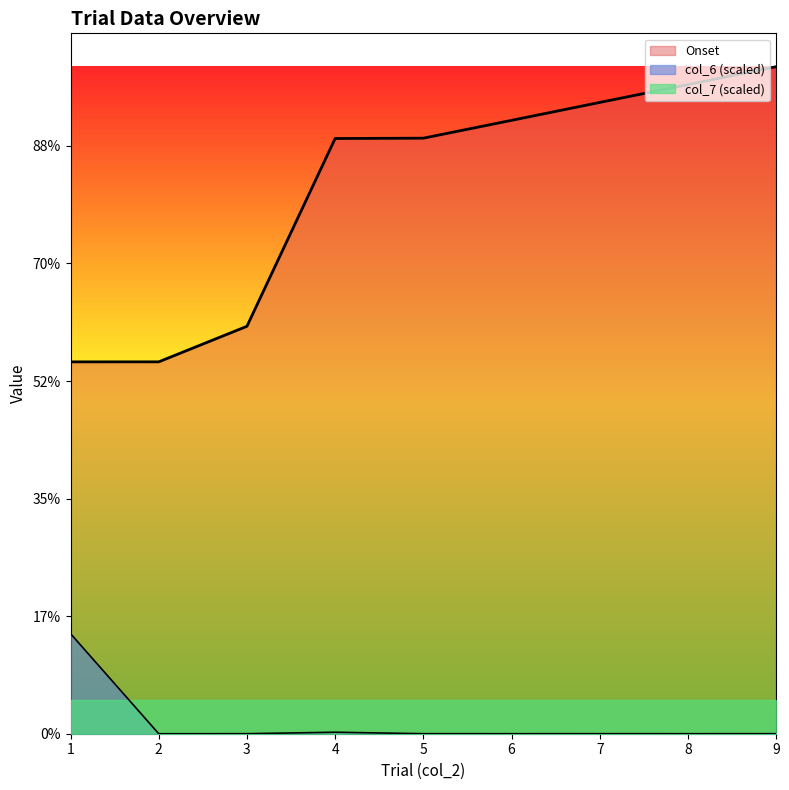

What is the average value of the col_6 series?

19221.1